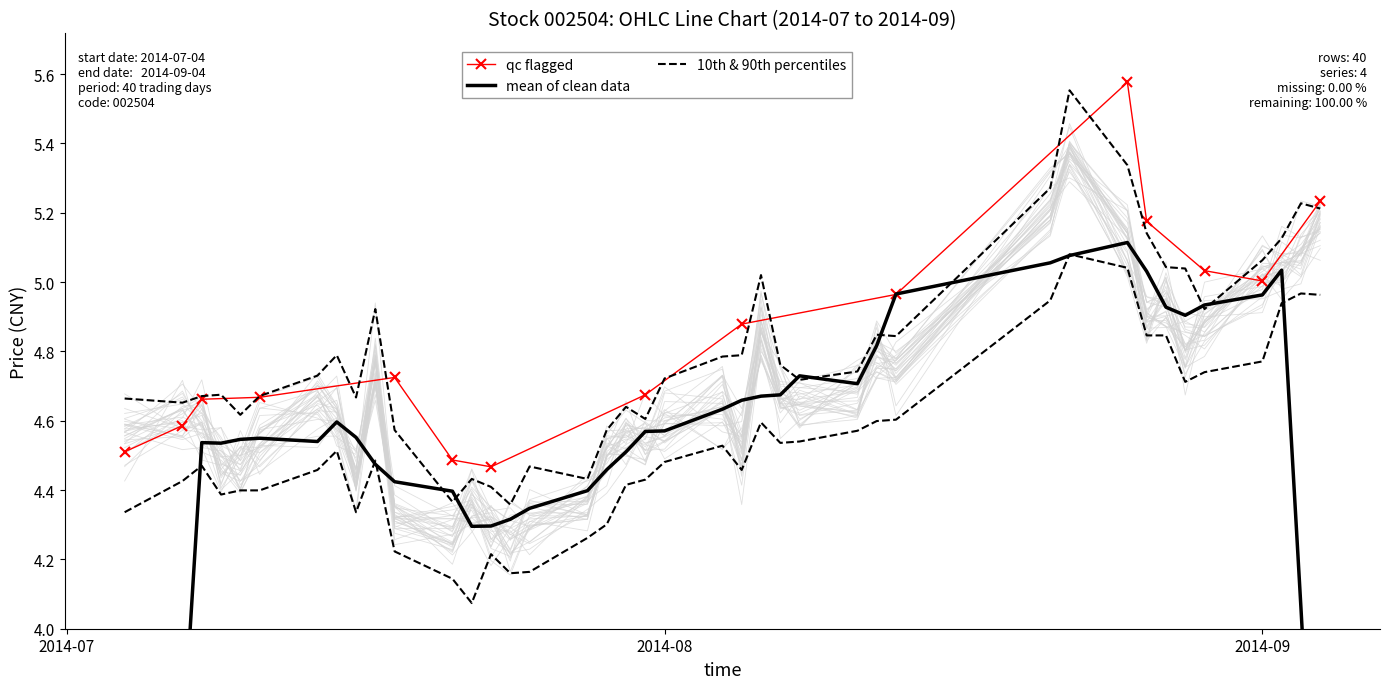

What is the sum of all close values?

187.0